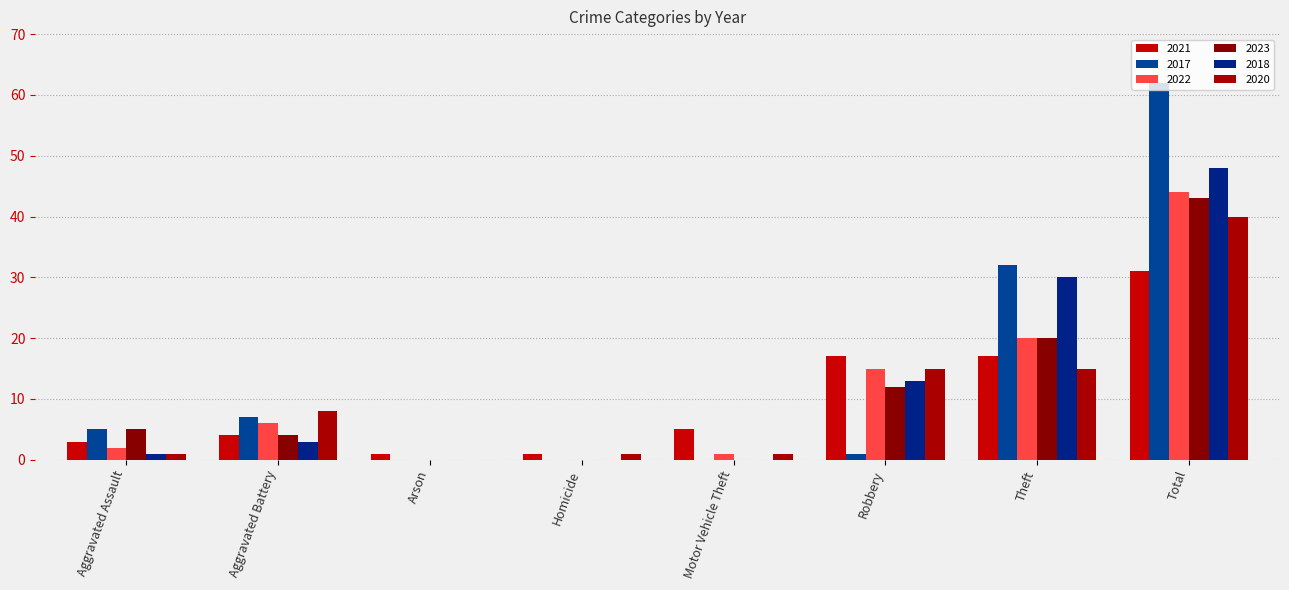

At which category does the chart reach its peak across all series?

Total